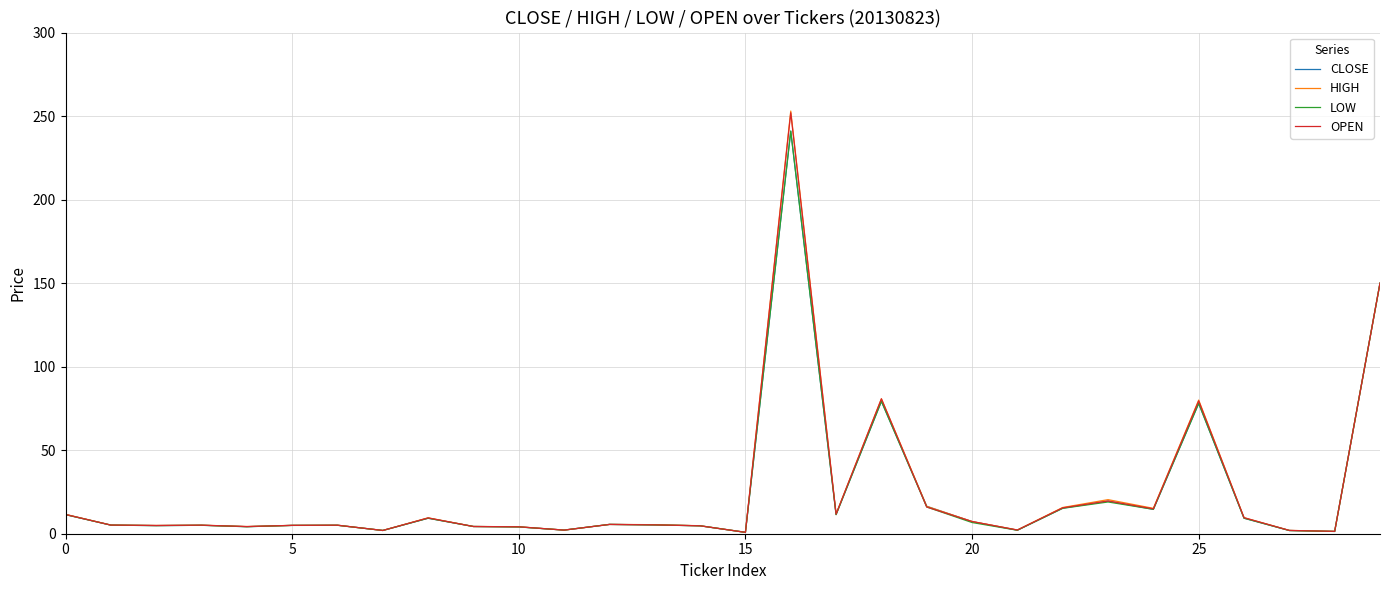

What is the maximum value for OPEN?

252.0